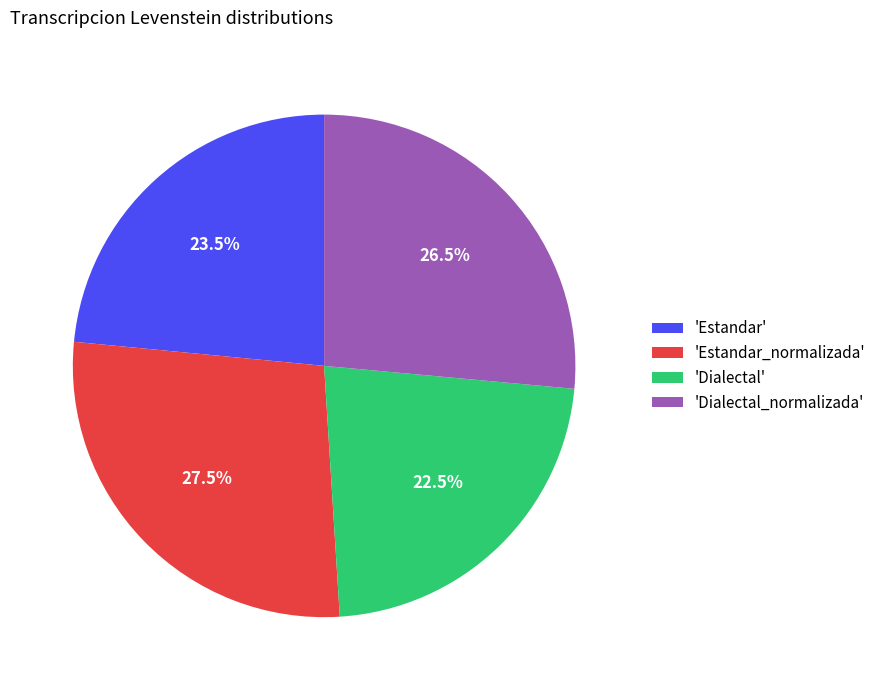

What is the largest slice in the pie chart?

'Estandar_normalizada'